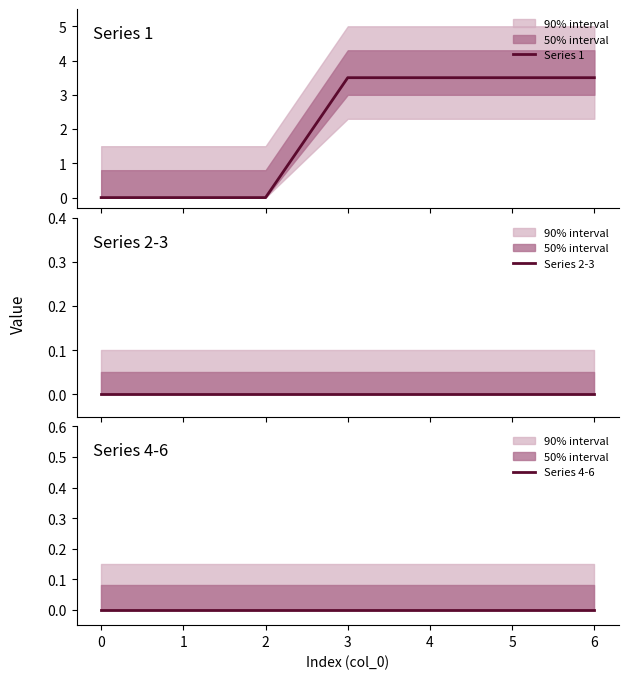

What is the difference between the maximum and minimum values in the Series 1 series?

3.5